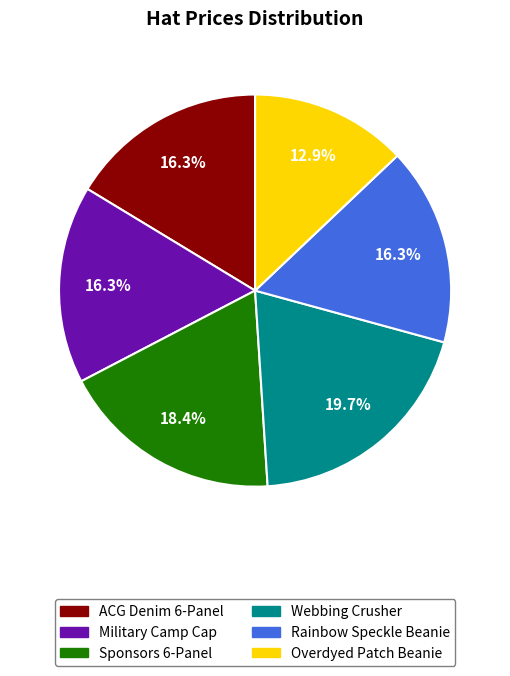

Does any single category account for the majority?

No